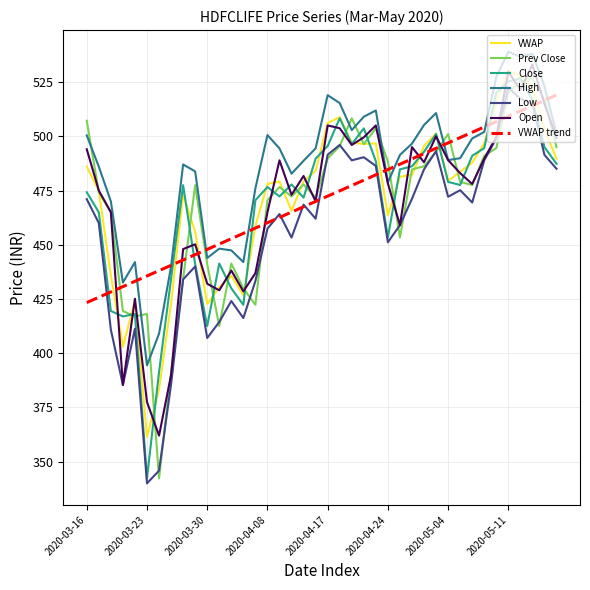

What is the smallest value displayed?

340.0